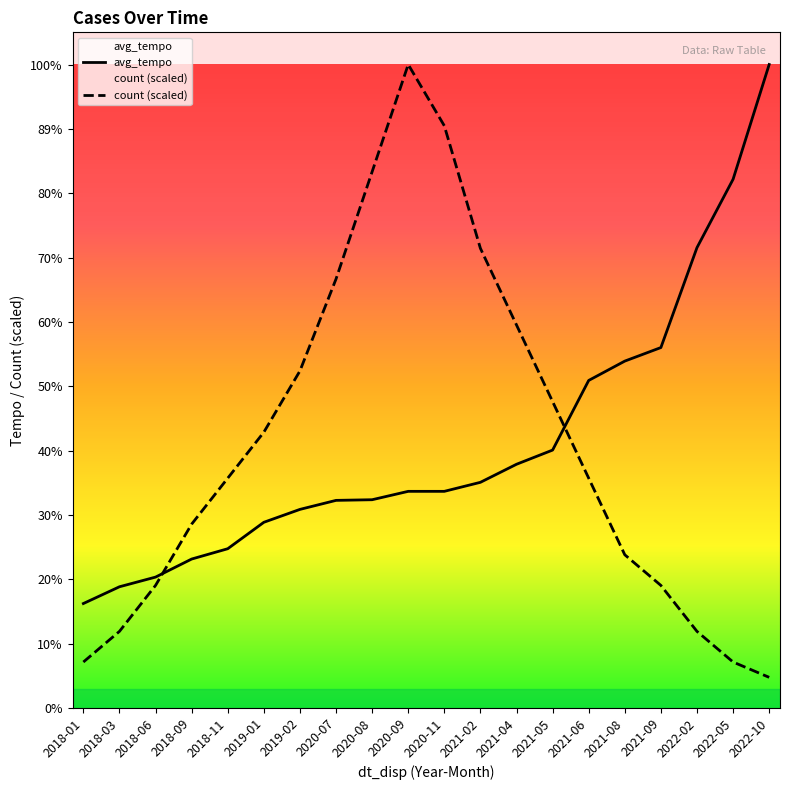

Reading left to right, transcribe all the data shown in this chart.

count: 2018-01=71.3	2018-03=118.8	2018-06=190.1	2018-09=285.1	2018-11=356.4	2019-01=427.7	2019-02=522.8	2020-07=665.3	2020-08=831.7	2020-09=998.0	2020-11=903.0	2021-02=712.9	2021-04=594.0	2021-05=475.2	2021-06=356.4	2021-08=237.6	2021-09=190.1	2022-02=118.8	2022-05=71.3	2022-10=47.5
avg_tempo: 2018-01=162.0	2018-03=188.0	2018-06=203.0	2018-09=231.0	2018-11=247.0	2019-01=288.0	2019-02=308.0	2020-07=322.0	2020-08=323.0	2020-09=336.0	2020-11=336.0	2021-02=350.0	2021-04=378.0	2021-05=400.0	2021-06=508.0	2021-08=538.0	2021-09=559.0	2022-02=714.0	2022-05=820.0	2022-10=998.0